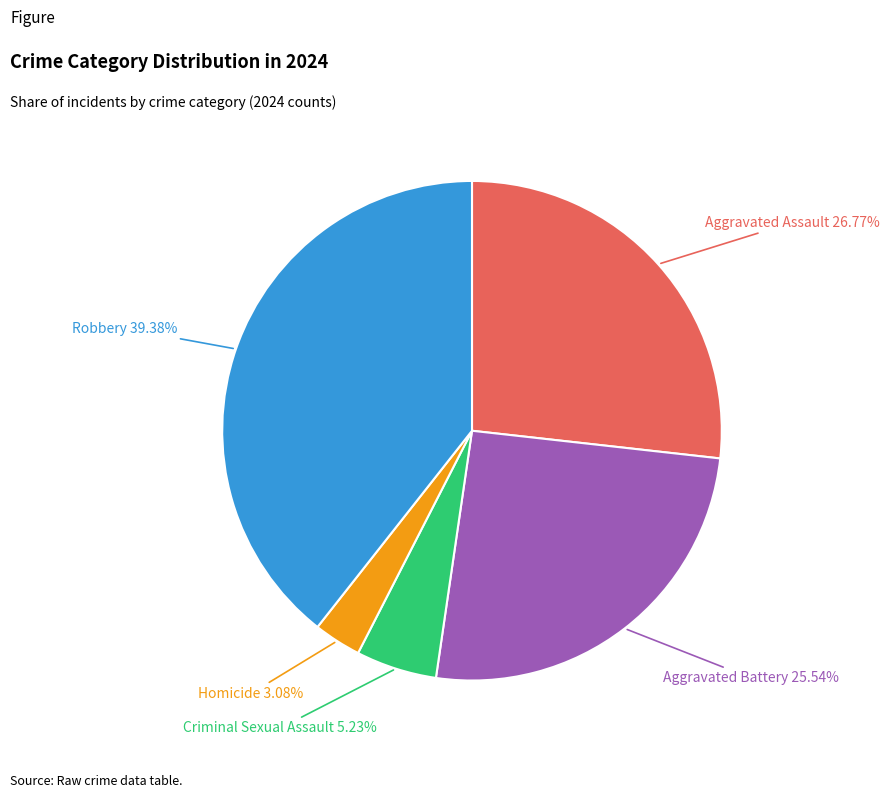

Rank the categories by value from highest to lowest.

Robbery, Aggravated Assault, Aggravated Battery, Criminal Sexual Assault, Homicide